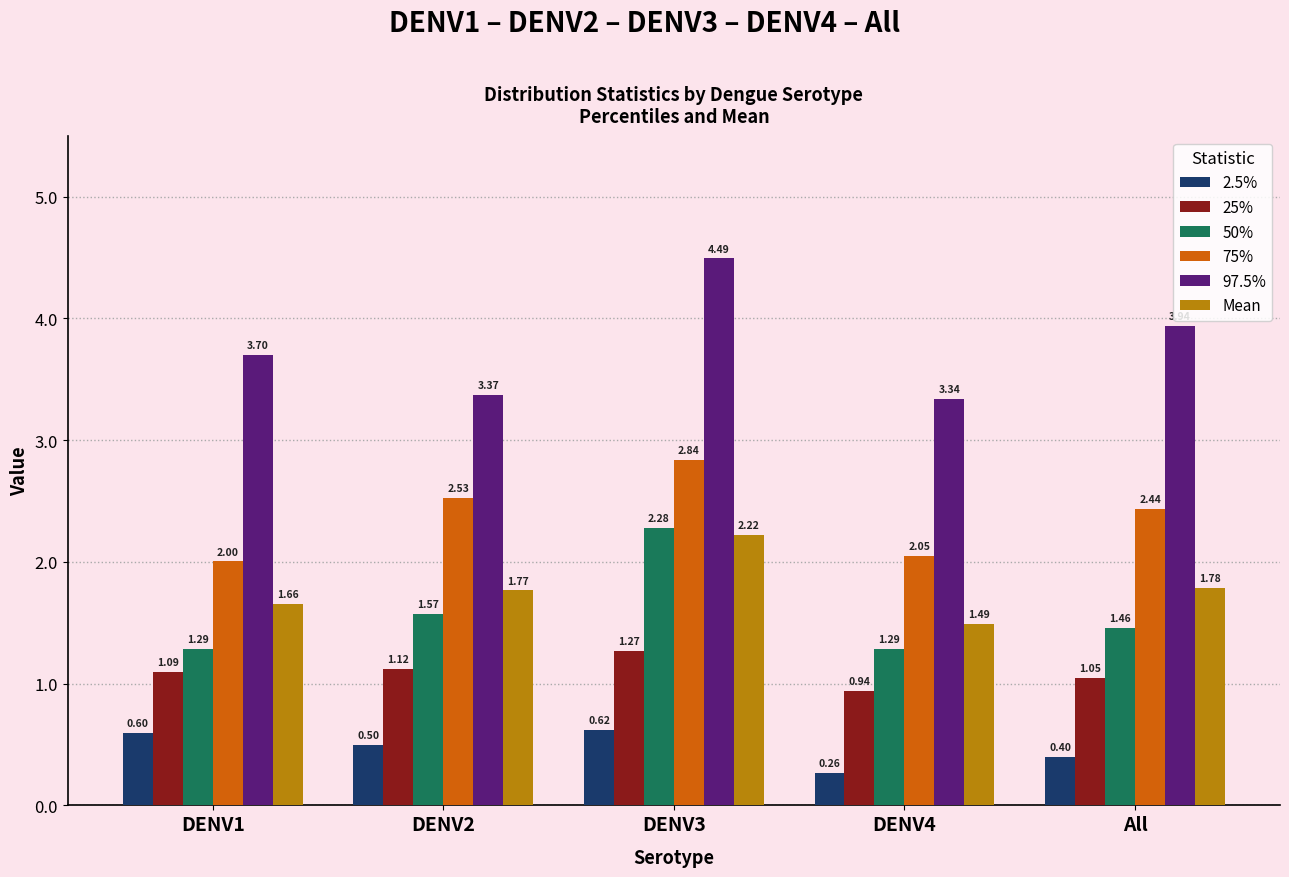

Which category has the highest value in the 2.5% series?

DENV3